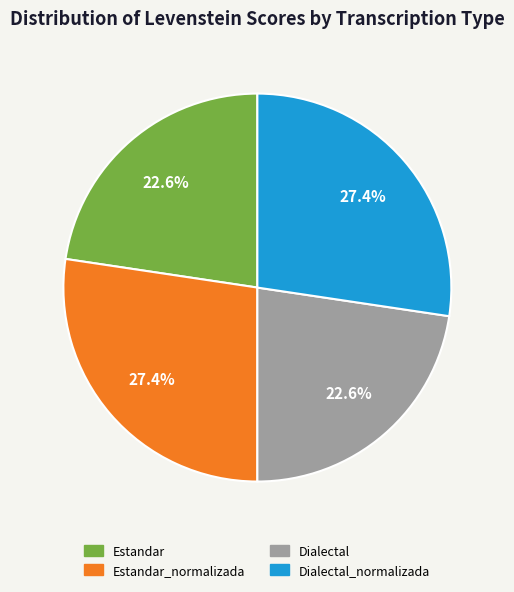

How many segments does this pie chart have?

4